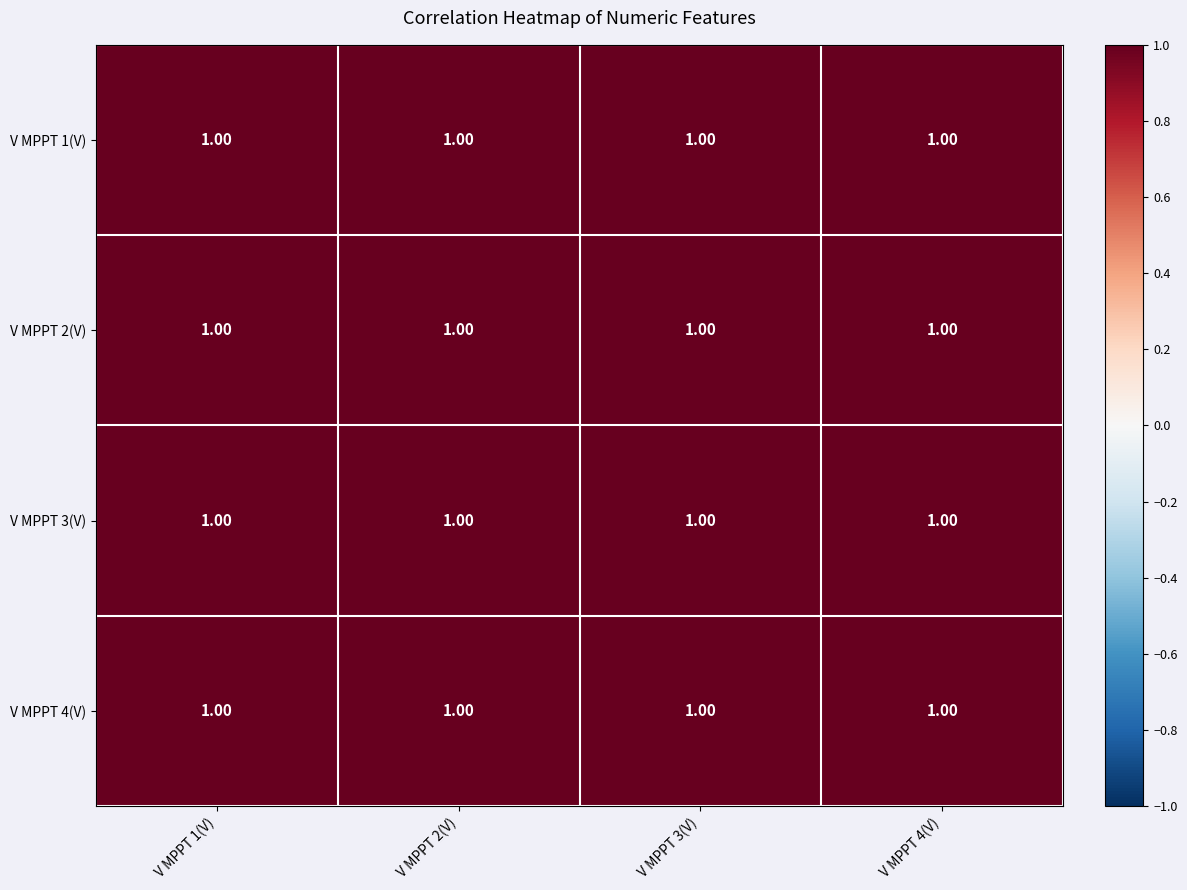

What is the total value across all series at V MPPT 1(V)?

4.0